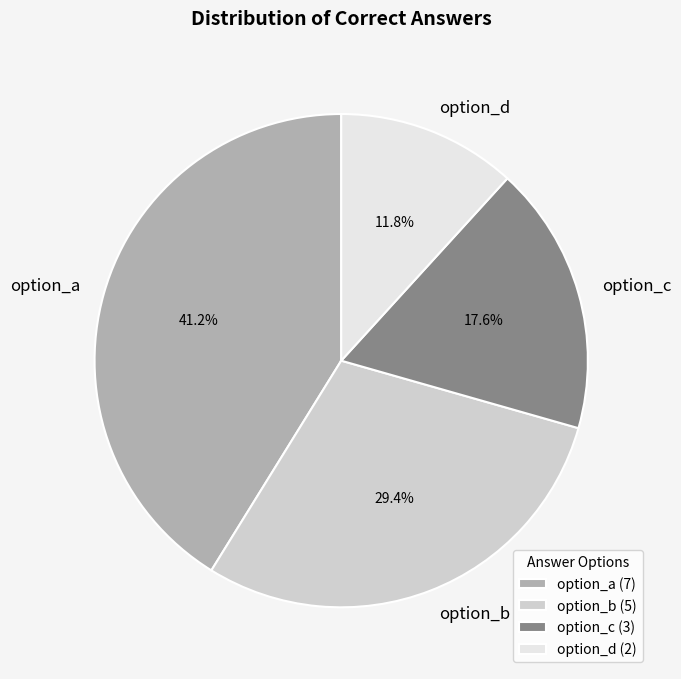

To the nearest percent, what is the average slice percentage?

25%